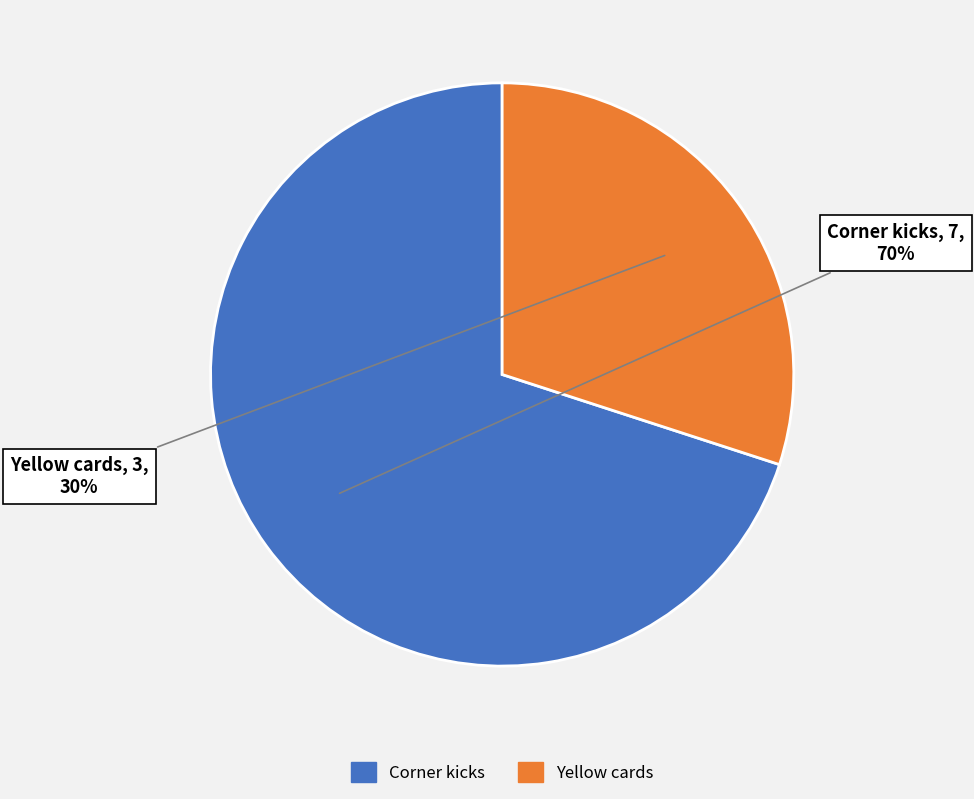

Approximately how many times larger is the value at Yellow cards compared to Corner kicks?

0.4